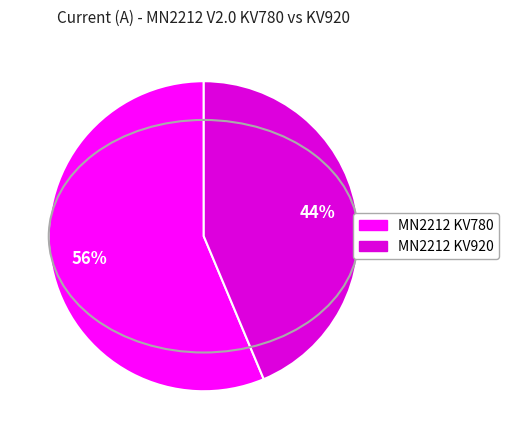

To the nearest percent, what is the average slice percentage?

50%